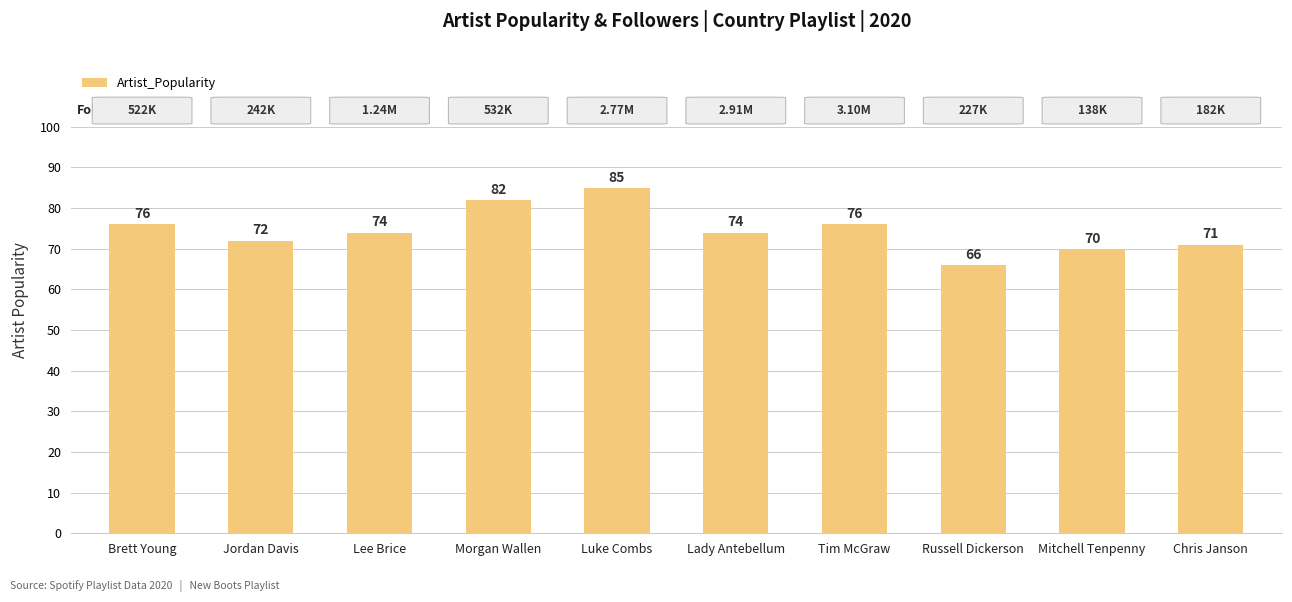

What position from the right is Russell Dickerson?

3